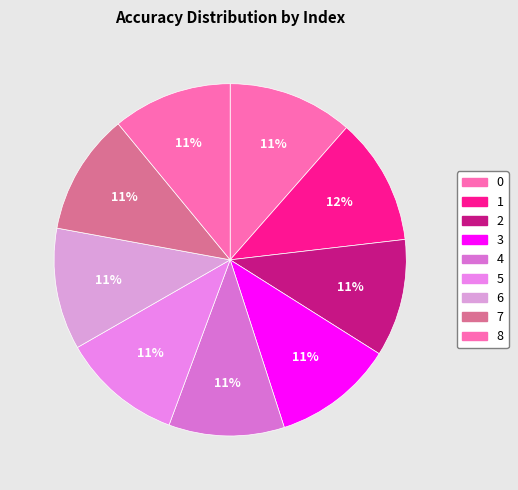

Count the number of slices in the pie.

9